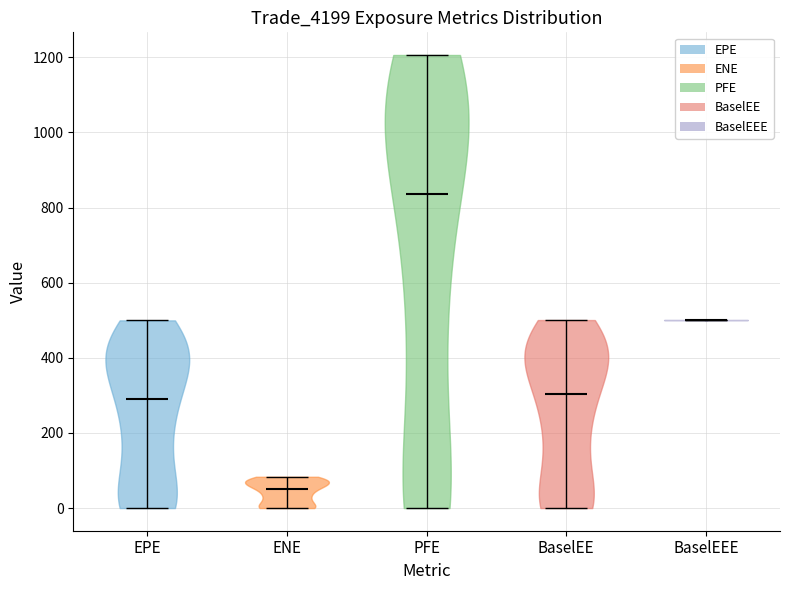

Reading left to right, read every violin against the y-axis: where its median line is, and the lowest and highest points it reaches. The values are not printed on the chart, so give them approximately, as read against the axis.

EPE: median line 280, lowest point 0, highest point 500
ENE: median line 60, lowest point 0, highest point 80
PFE: median line 840, lowest point 0, highest point 1200
BaselEE: median line 300, lowest point 0, highest point 500
BaselEEE: median line 500, lowest point 500, highest point 500